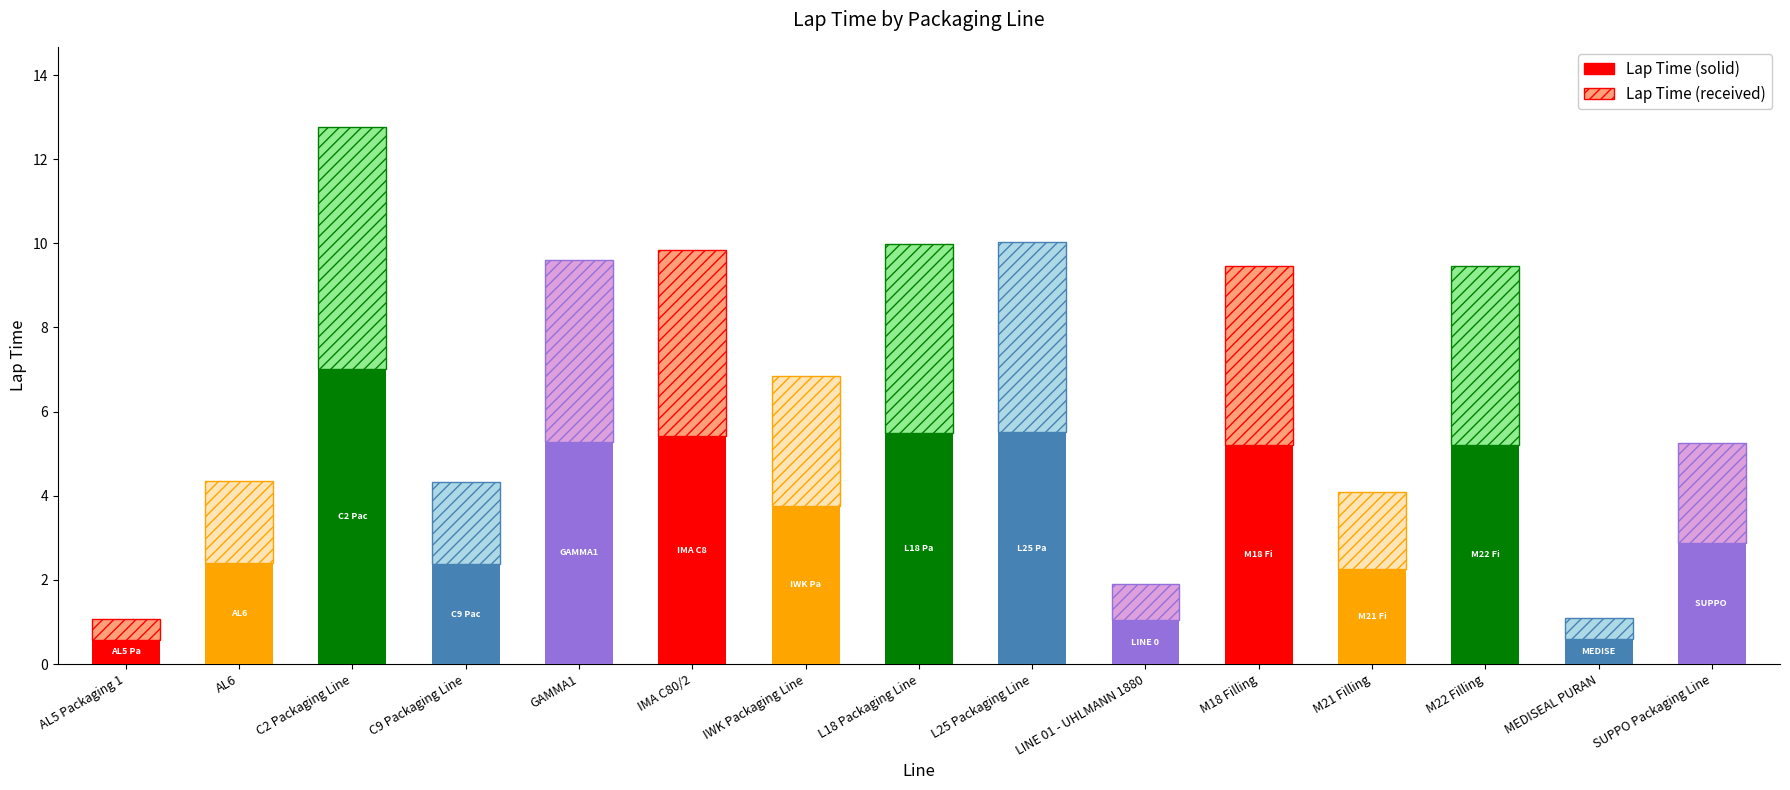

How many data points are less than 6?

7